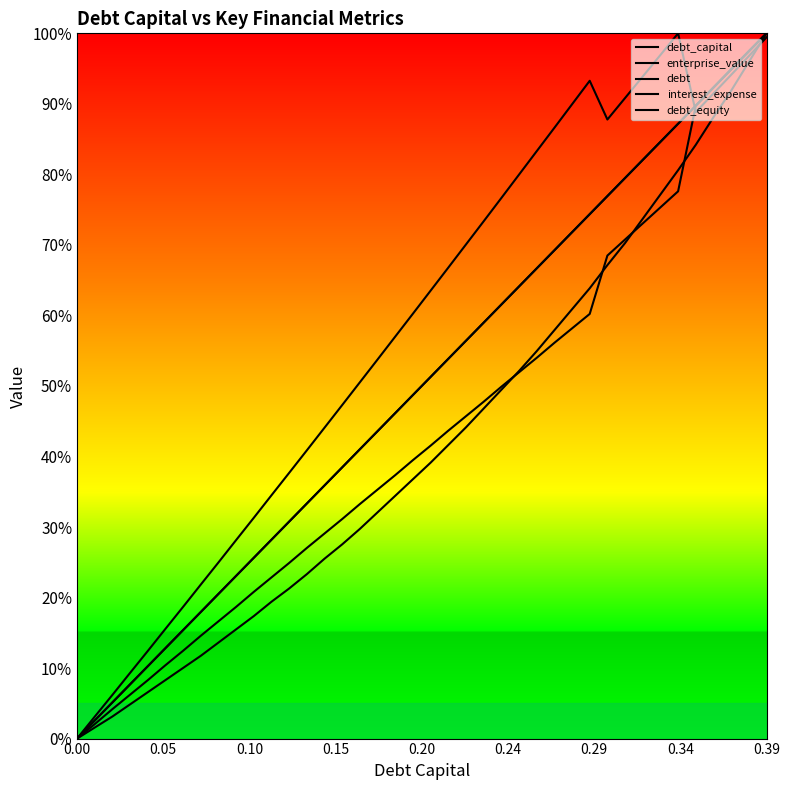

Does the chart display data point markers on the line(s)?

No